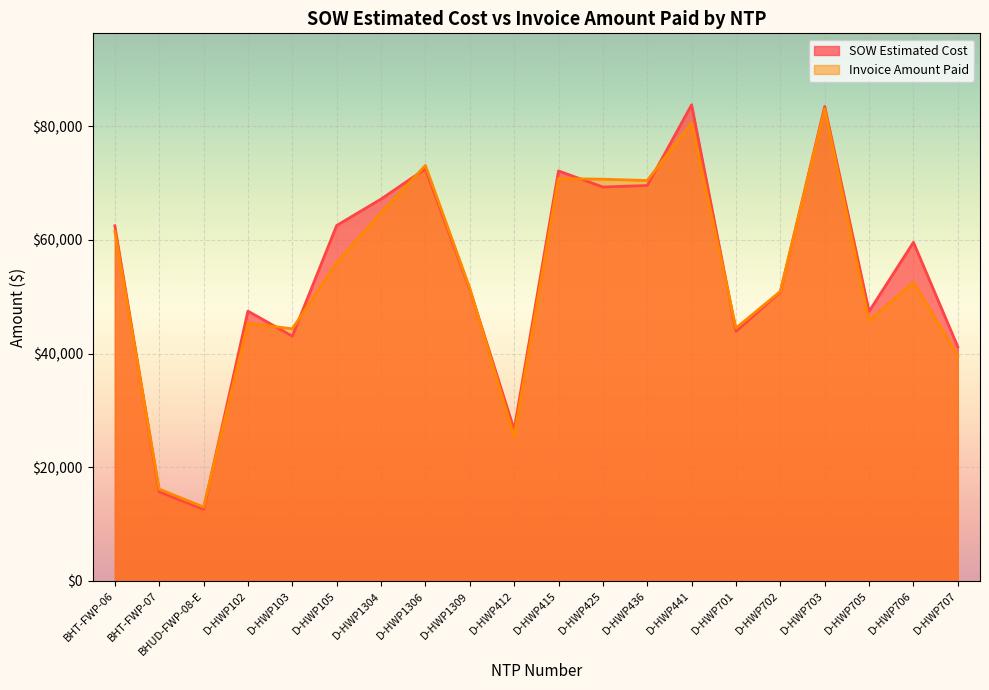

What is the label of the 20th point from the right?

BHT-FWP-06